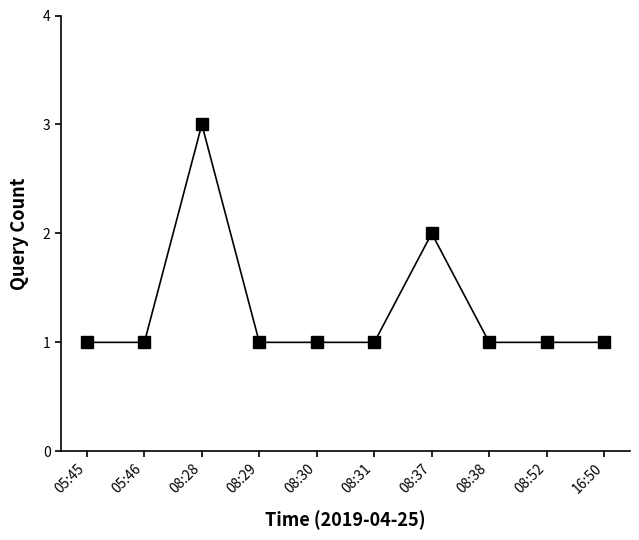

What is the difference between the second highest and minimum values?

1